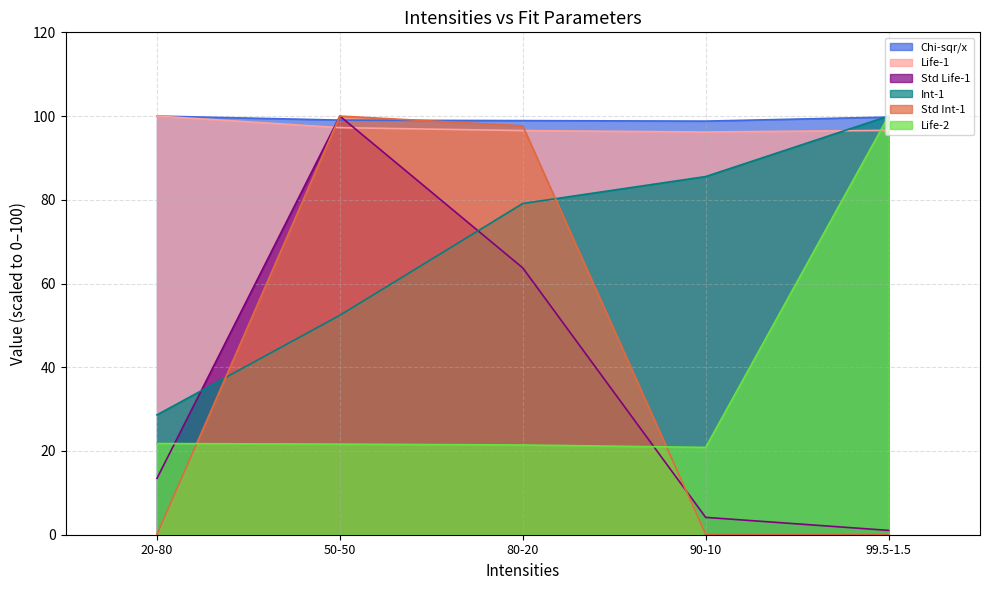

Reading left to right, what are all the values shown in this chart?

Chi-sqr/x: 100.0	99.0	98.9	98.8	99.8
Life-1: 100.0	97.2	96.5	96.2	96.6
Std Life-1: 13.5	100.0	63.7	4.1	1.0
Int-1: 28.6	52.4	79.1	85.6	100.0
Std Int-1: 0.1	100.0	97.7	0.1	0.0
Life-2: 21.8	21.6	21.4	20.9	100.0